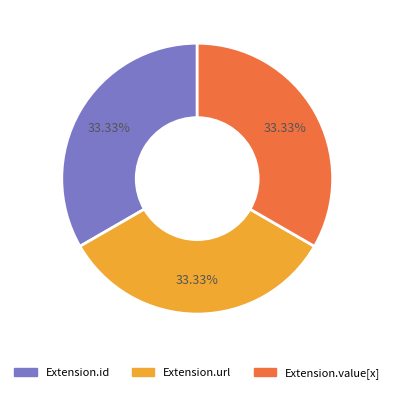

How many slices are in this pie chart?

3